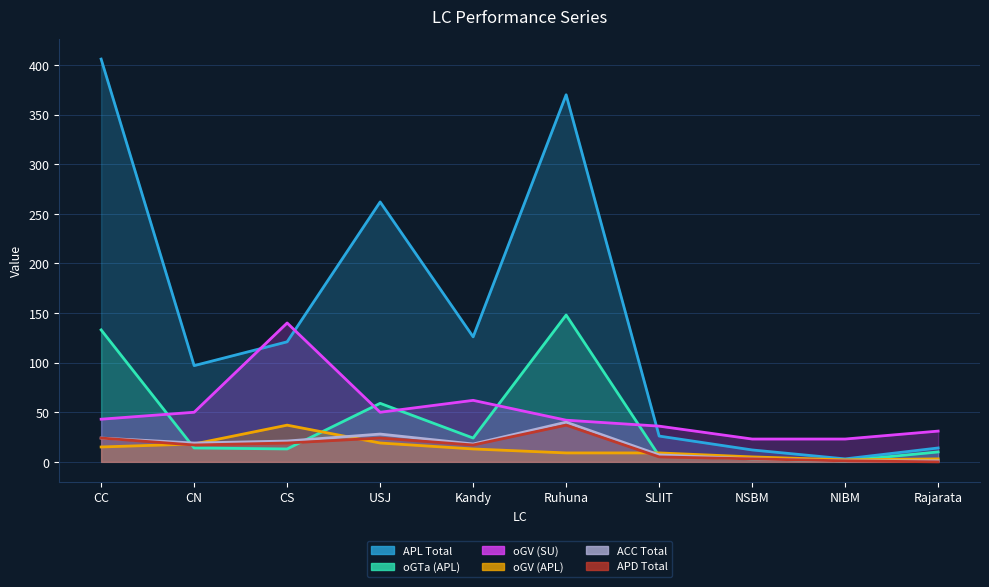

Reading right to left, list all the values displayed in this chart.

APL Total: 14	3	12	26	370	126	262	121	97	406
oGTa (APL): 10	1	3	6	148	24	59	13	14	133
oGV (SU): 31	23	23	36	42	62	50	140	50	43
oGV (APL): 3	2	5	9	9	13	19	37	18	15
ACC Total: 1	1	3	7	40	18	28	21	19	24
APD Total: 0	1	3	5	37	17	24	19	17	24